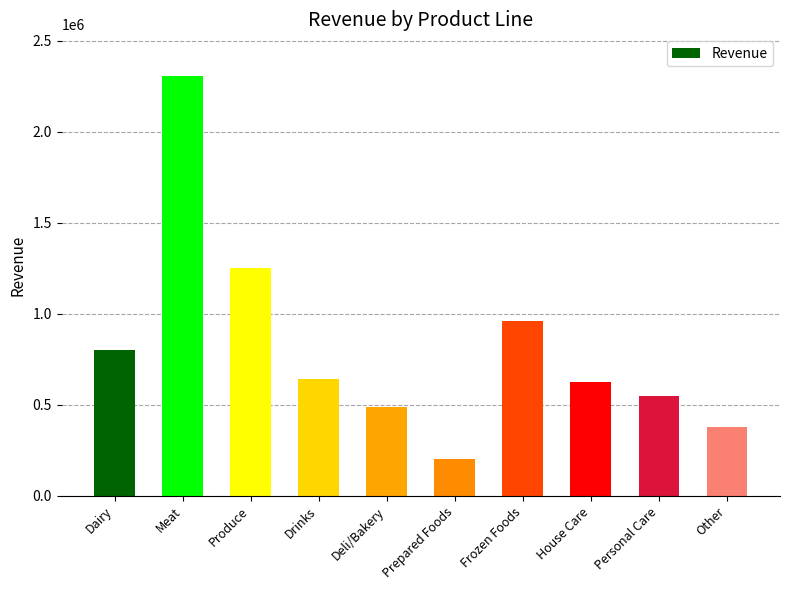

Where is the data nearest to the value 1255000?

Produce